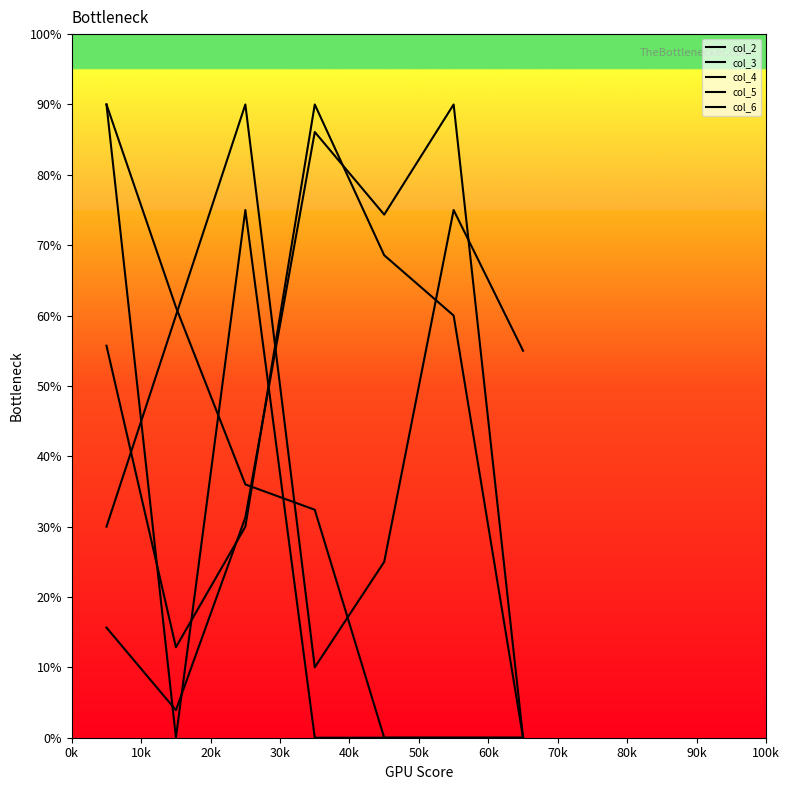

Reading left to right, what are all the values shown in this chart?

col_2: 30.0	60.0	90.0	10.0	25.0	75.0	55.0
col_3: 55.7	12.9	30.0	90.0	68.6	60.0	0.0
col_4: 15.7	3.9	31.3	86.1	74.3	90.0	0.0
col_5: 90.0	61.2	36.0	32.4	0.0	0.0	0.0
col_6: 90.0	0.0	75.0	0.0	0.0	0.0	0.0